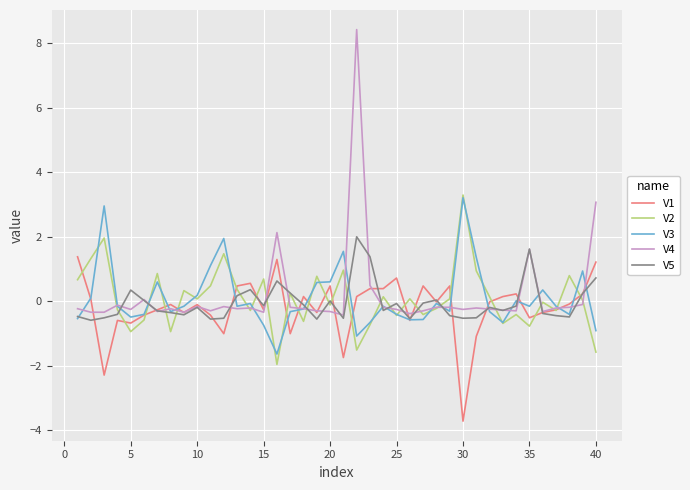

What is the greatest value displayed?

8.4